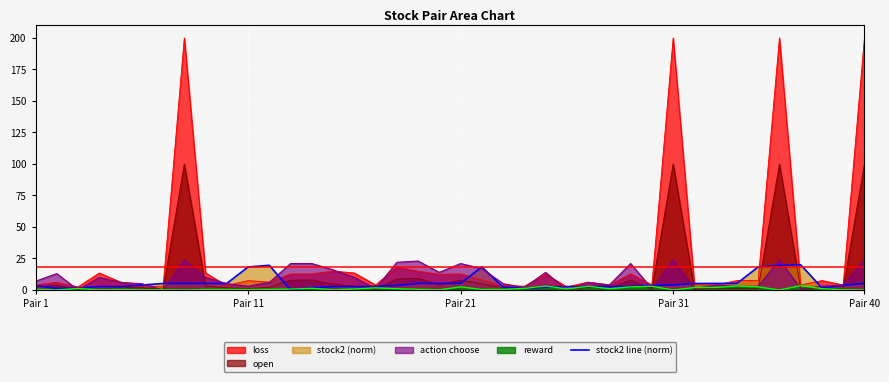

The loss series shows 12.7 at Pair 21. True or false?

True